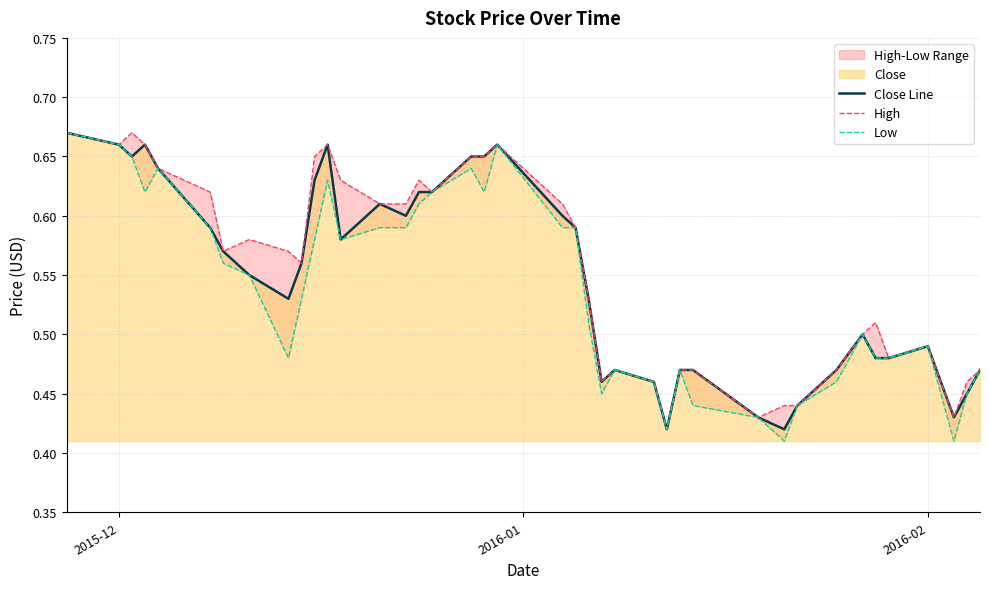

Reading left to right, what are all the values shown in this chart?

Close Line: 0.7	0.7	0.7	0.7	0.6	0.6	0.6	0.6	0.5	0.6	0.6	0.7	0.6	0.6	0.6	0.6	0.6	0.7	0.7	0.7	0.6	0.6	0.5	0.5	0.5	0.5	0.4	0.5	0.5	0.4	0.4	0.4	0.5	0.5	0.5	0.5	0.5	0.4	0.5	0.5
High: 0.7	0.7	0.7	0.7	0.6	0.6	0.6	0.6	0.6	0.6	0.7	0.7	0.6	0.6	0.6	0.6	0.6	0.7	0.7	0.7	0.6	0.6	0.5	0.5	0.5	0.5	0.4	0.5	0.5	0.4	0.4	0.4	0.5	0.5	0.5	0.5	0.5	0.4	0.5	0.5
Low: 0.7	0.7	0.7	0.6	0.6	0.6	0.6	0.6	0.5	0.5	0.6	0.6	0.6	0.6	0.6	0.6	0.6	0.6	0.6	0.7	0.6	0.6	0.5	0.5	0.5	0.5	0.4	0.5	0.4	0.4	0.4	0.4	0.5	0.5	0.5	0.5	0.5	0.4	0.5	0.5